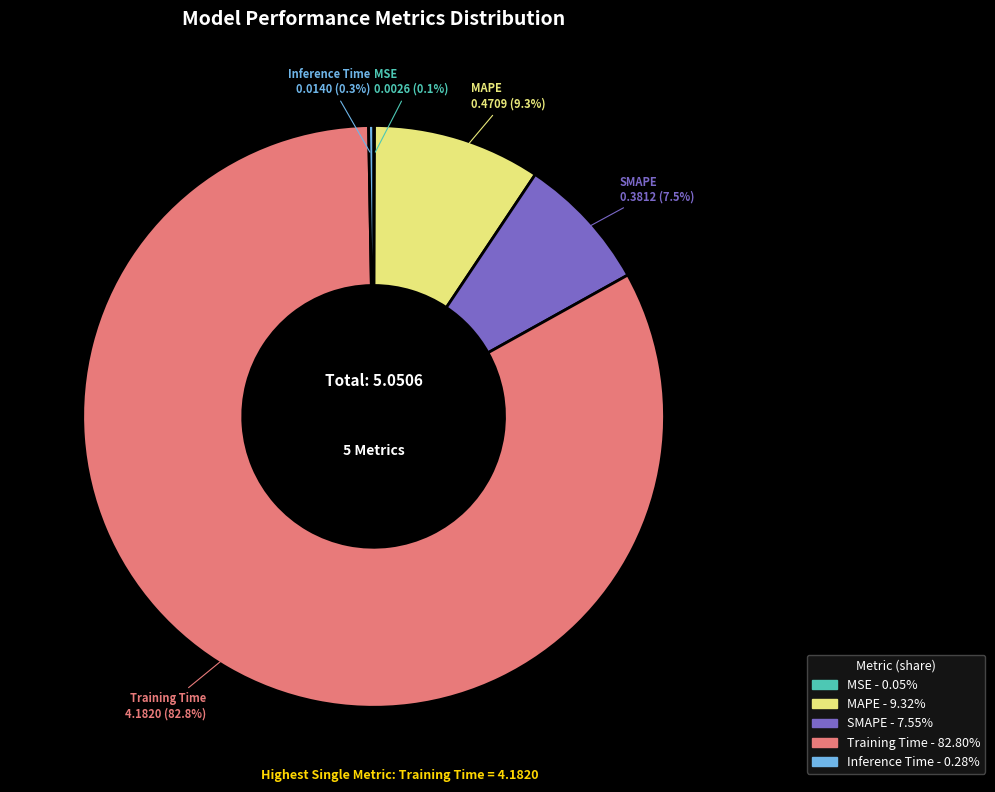

Is there a majority slice in this chart?

Yes